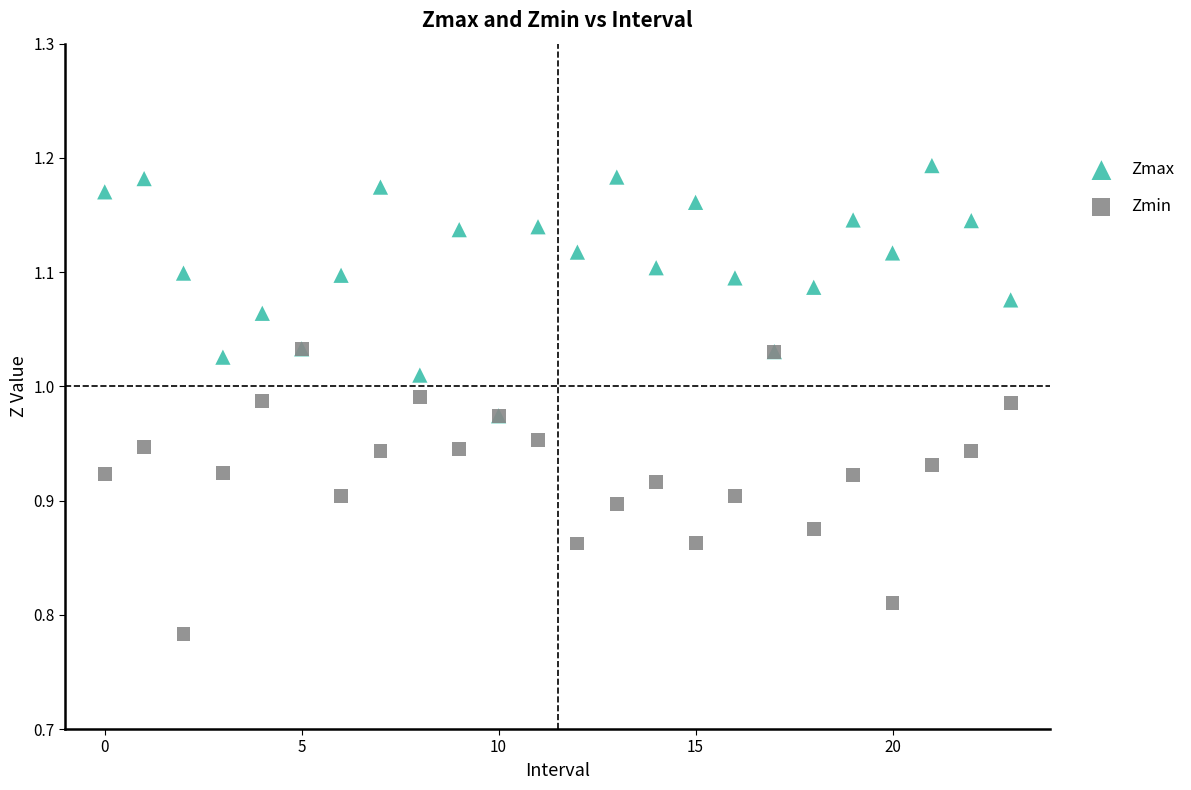

Which series has the largest Y range (max minus min)?

Zmin